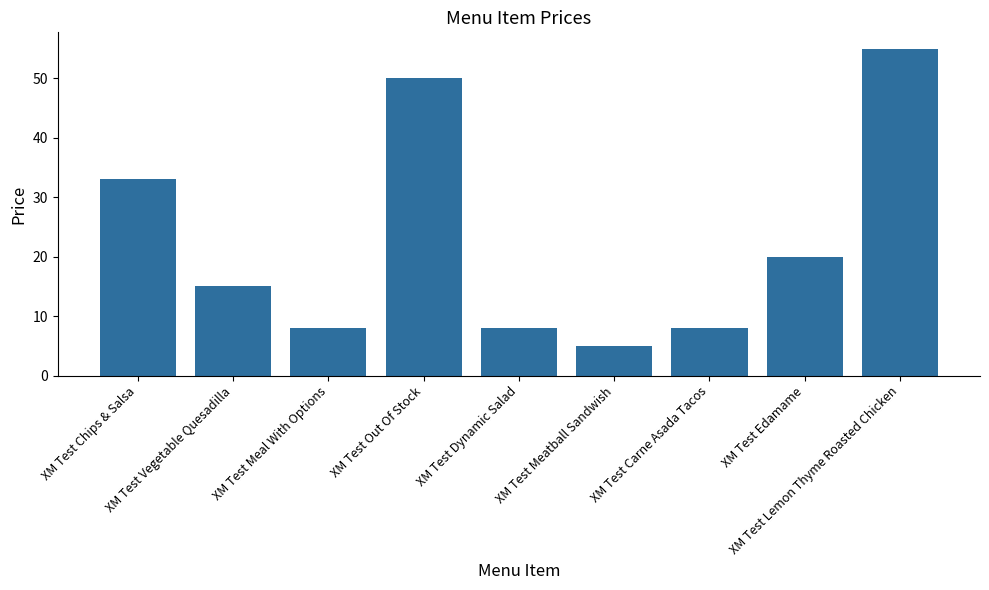

What is the value of the 4th bar from the left?

50